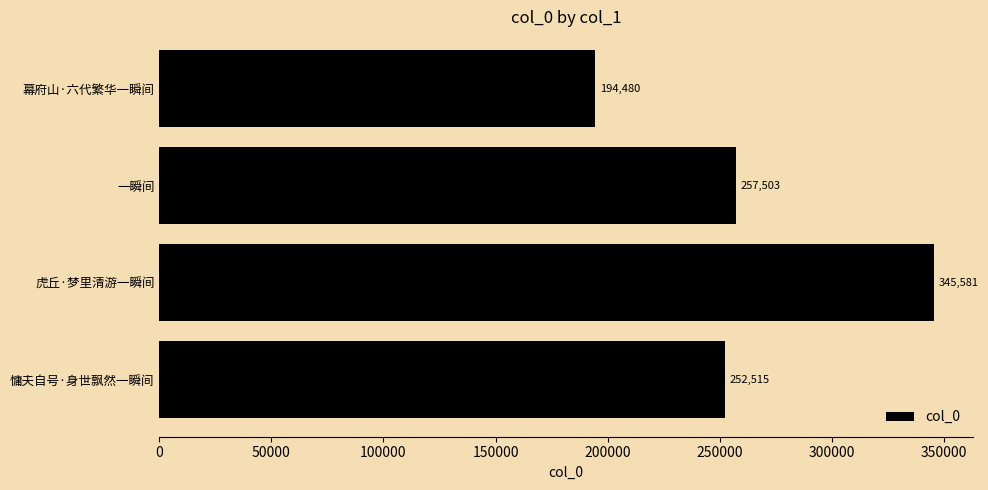

How many data points does each series have?

4